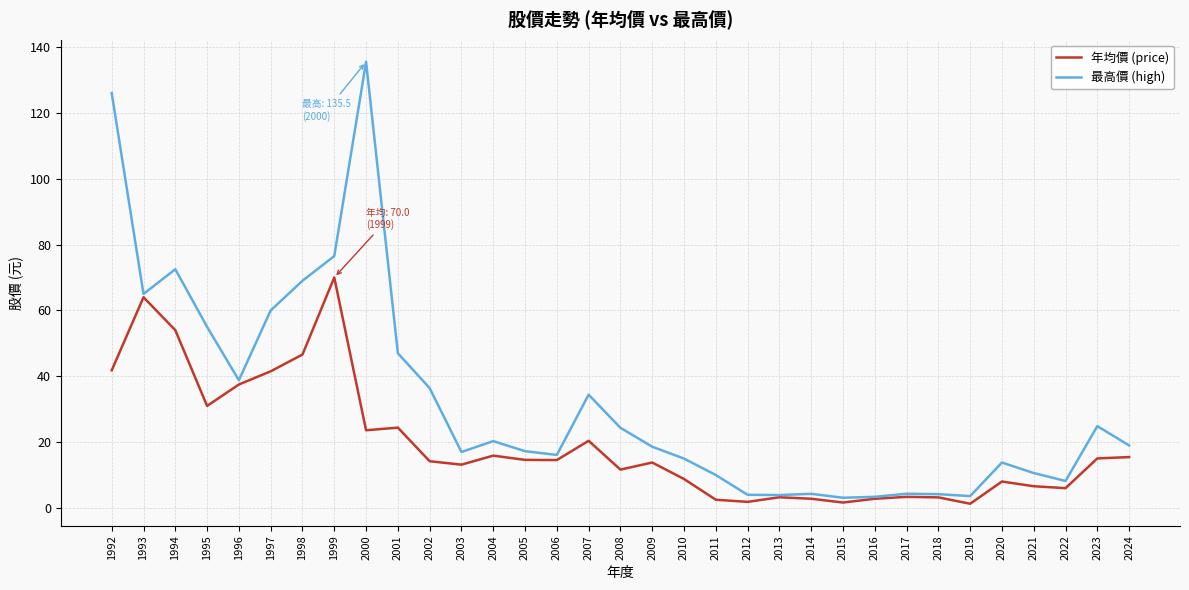

What is the difference between the highest and lowest values at 2007?

14.0